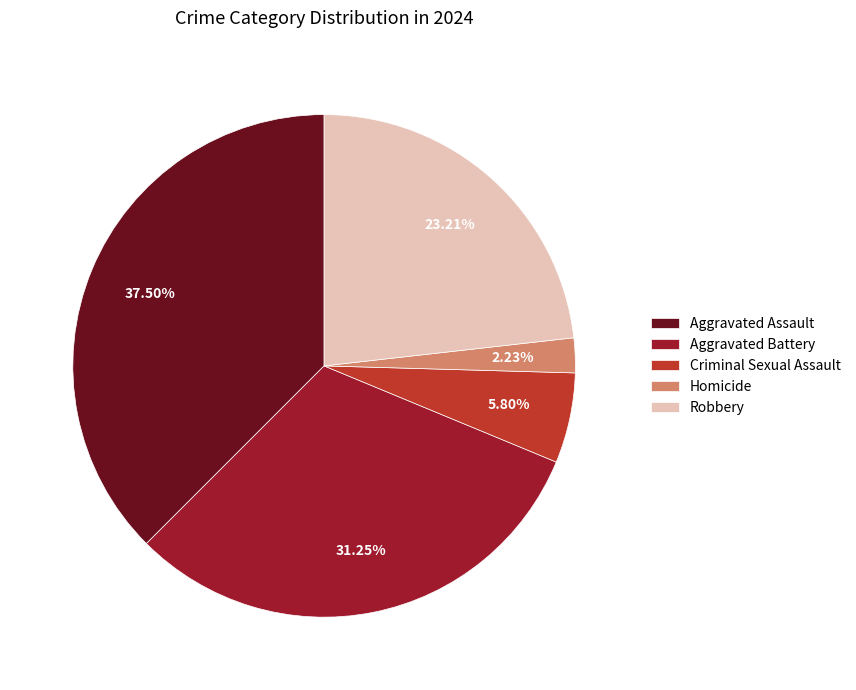

Between Aggravated Battery and Criminal Sexual Assault, which is larger?

Aggravated Battery